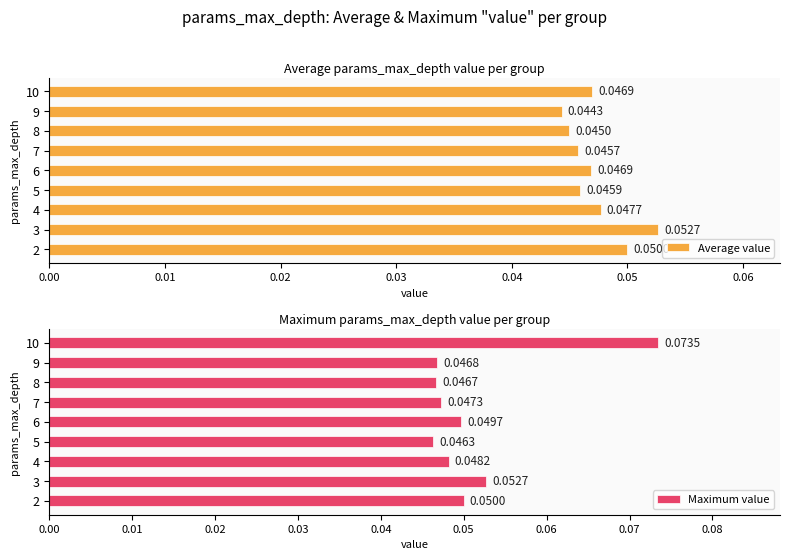

List the labels in order of Maximum value value, smallest first.

5, 8, 9, 7, 4, 6, 2, 3, 10